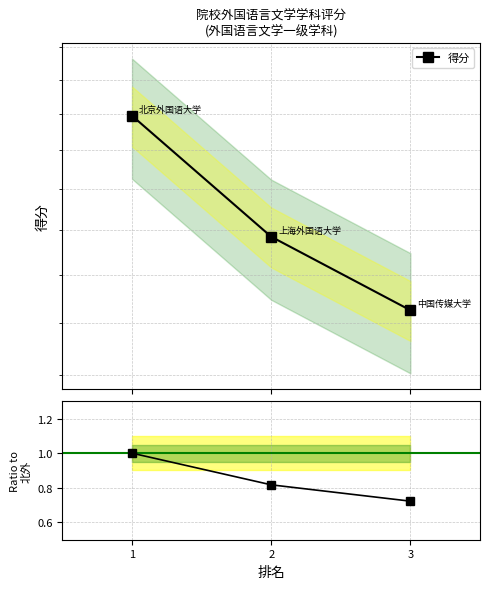

Which series has the largest range (max minus min)?

得分